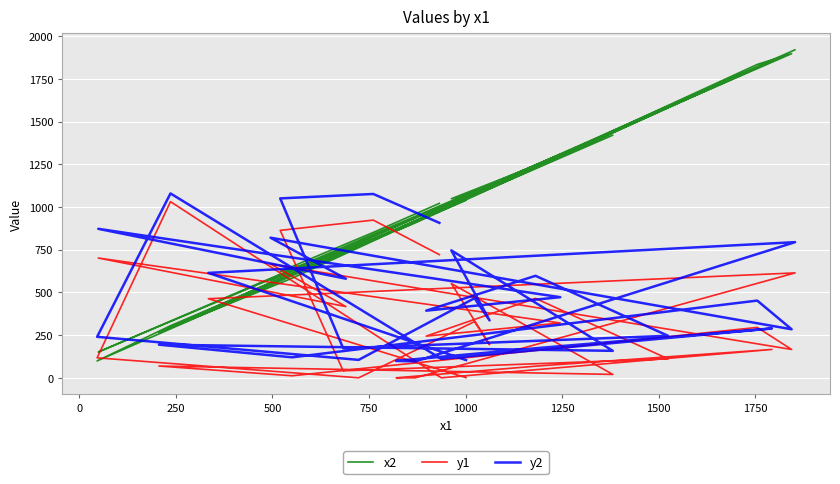

What is the sum of all y1 values?

9571